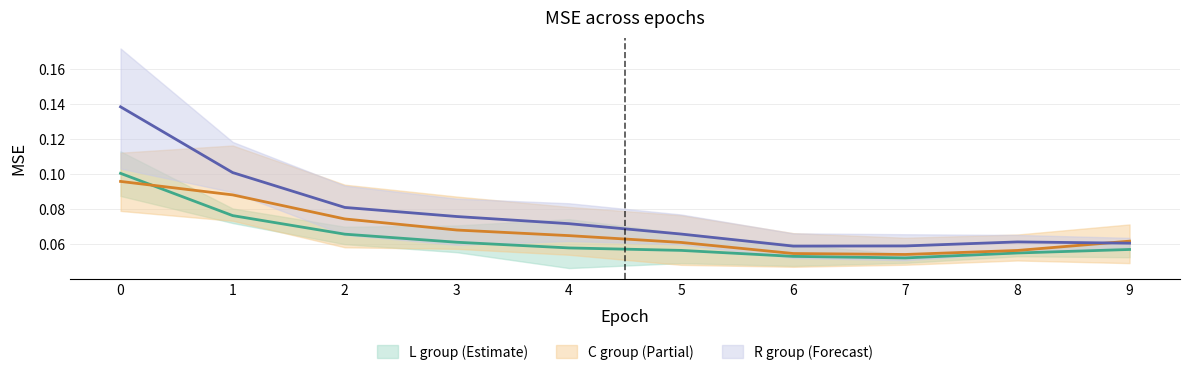

Is this an area chart (filled region under the line)?

No